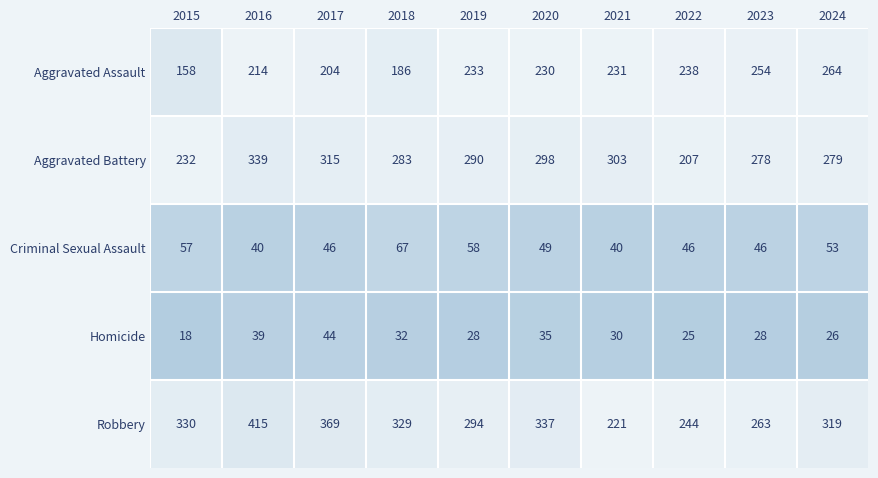

What is the sum of all Homicide values?

305